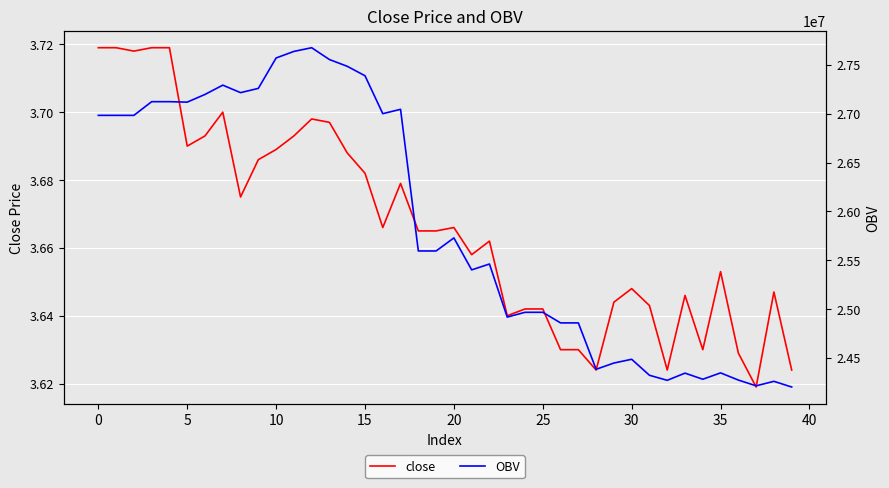

Between 35 and 31, which is larger?

35